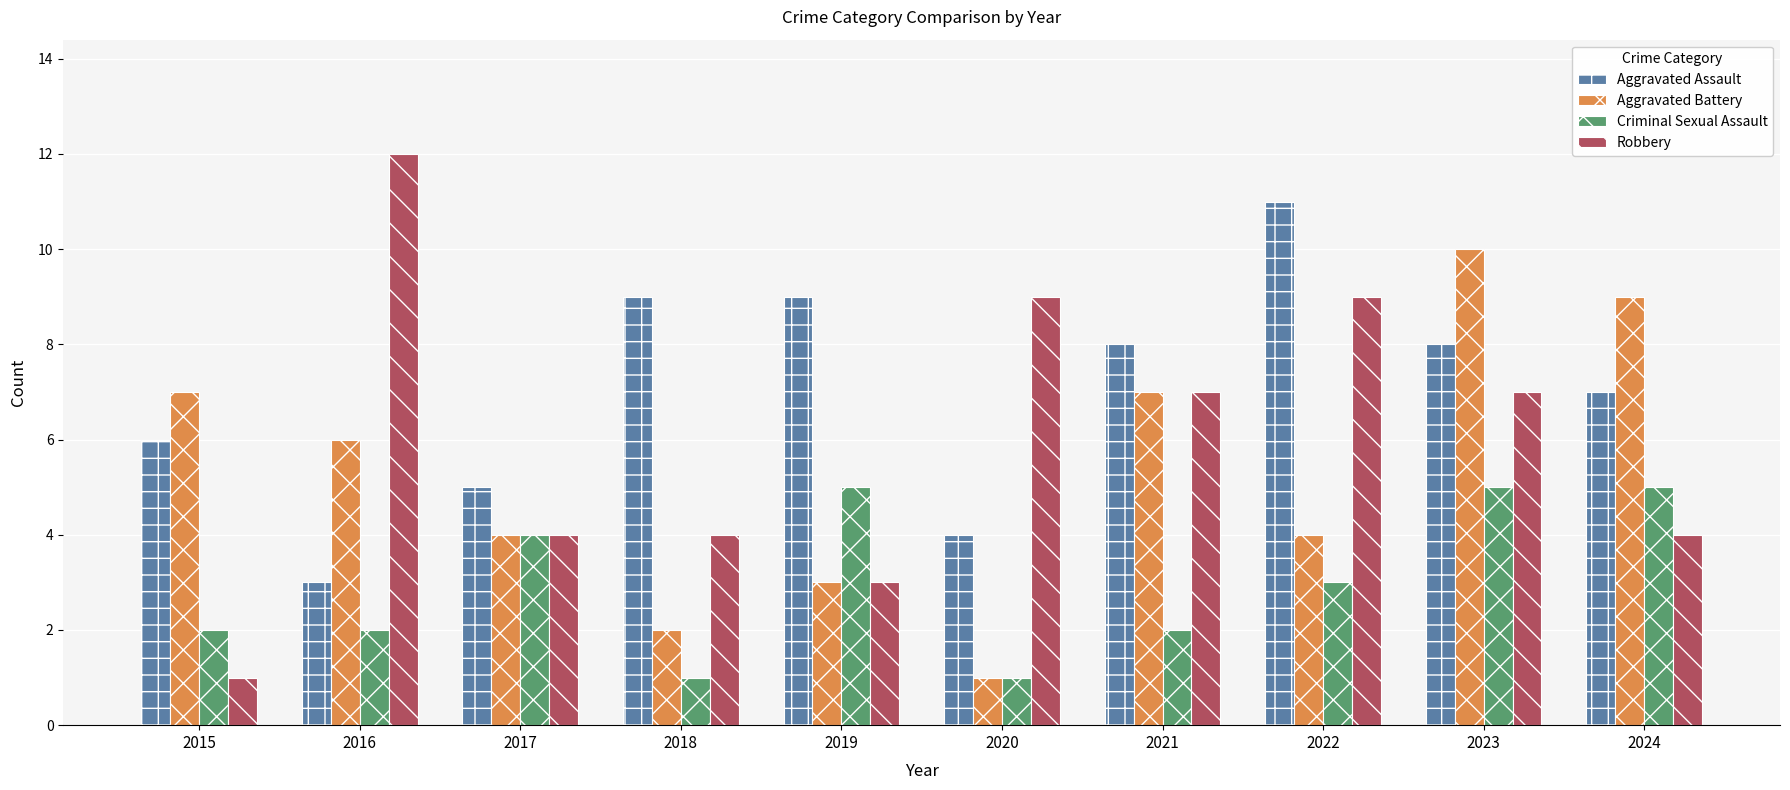

Reading left to right, transcribe all the data shown in this chart.

Aggravated Assault: 6	3	5	9	9	4	8	11	8	7
Aggravated Battery: 7	6	4	2	3	1	7	4	10	9
Criminal Sexual Assault: 2	2	4	1	5	1	2	3	5	5
Robbery: 1	12	4	4	3	9	7	9	7	4